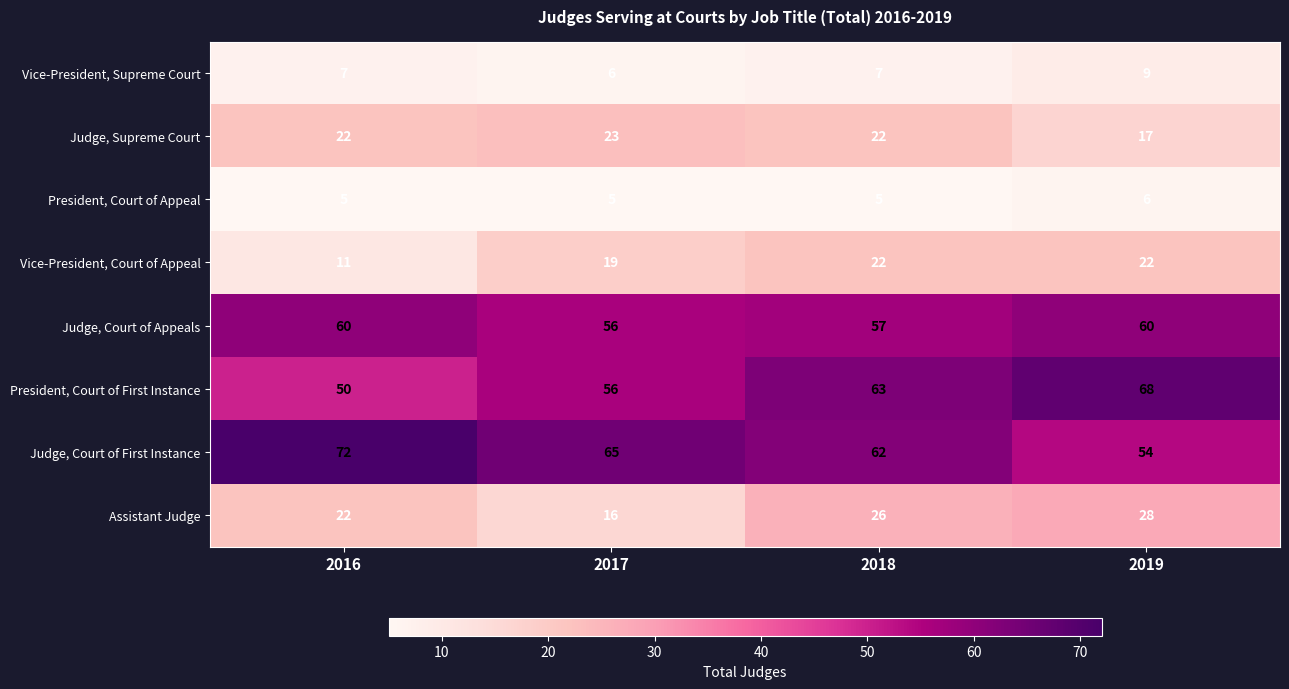

Which series changed the most between 2018 and 2019?

Judge, Court of First Instance